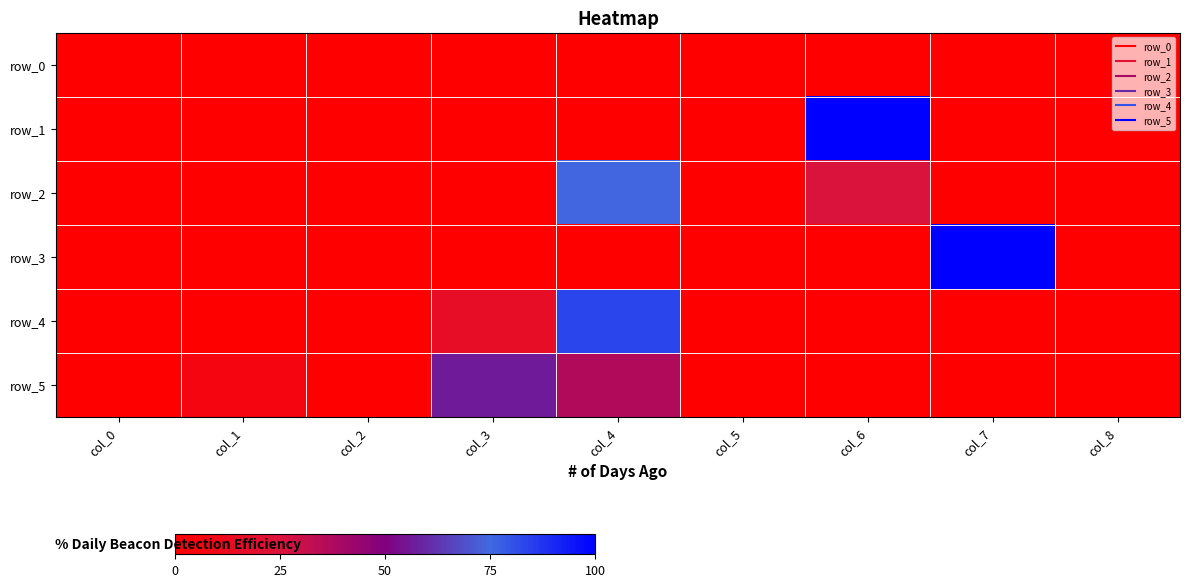

The value of row_1 at col_5 is 0.0. True or false?

True